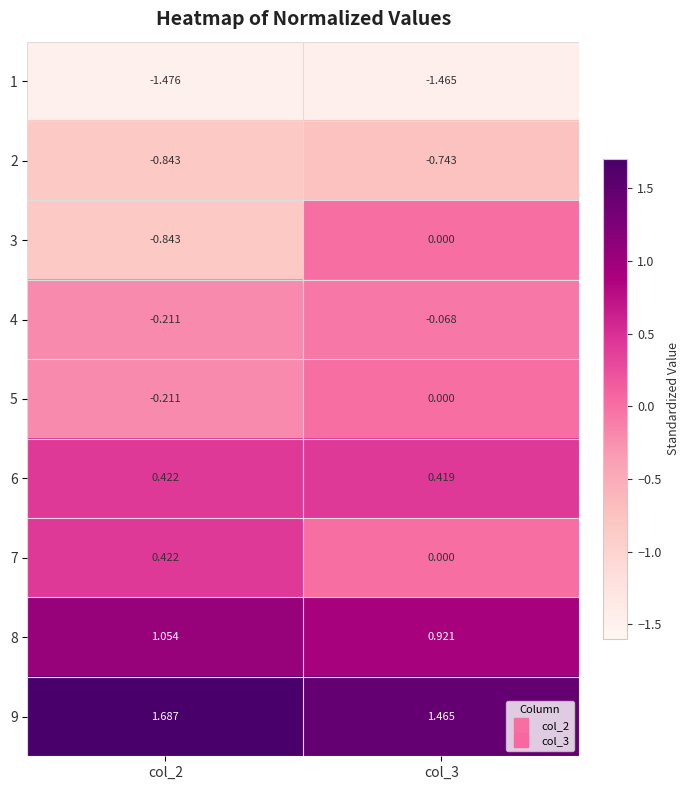

At how many categories does at least one series exceed 0?

2